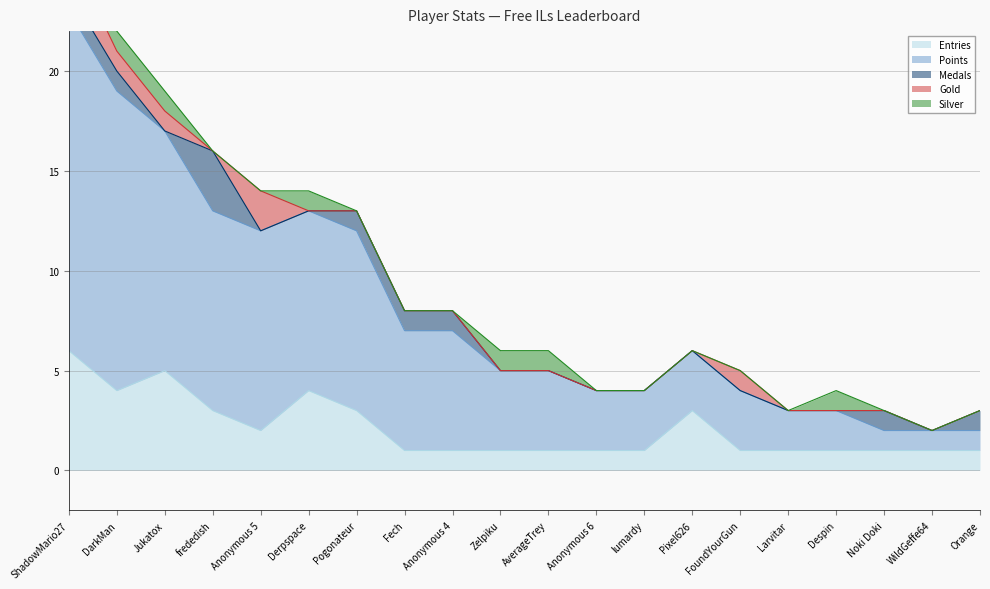

What is the total value across all series at ShadowMario27?

27